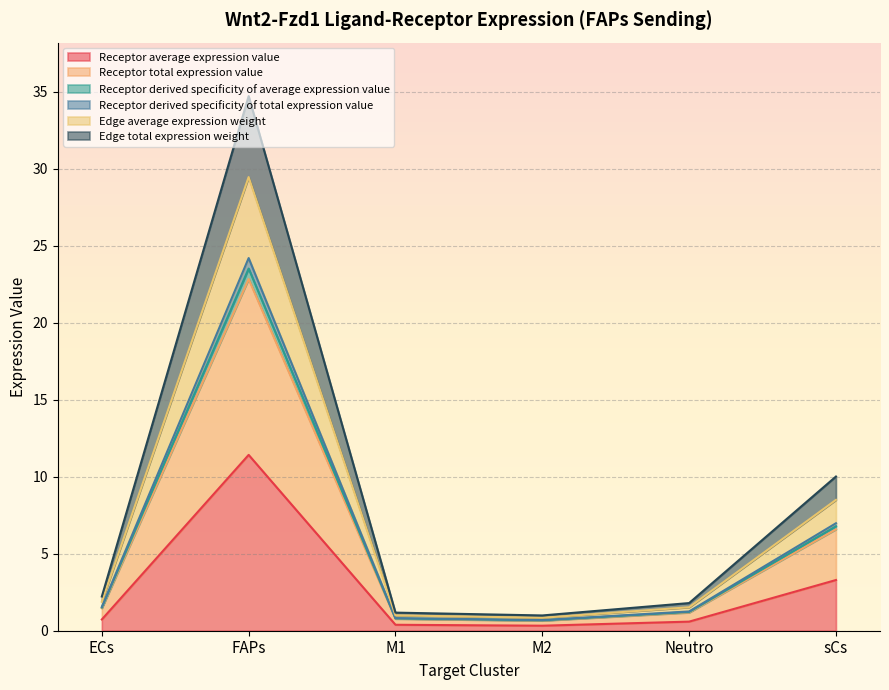

What is the spread (max minus min) of values at M1?

0.8